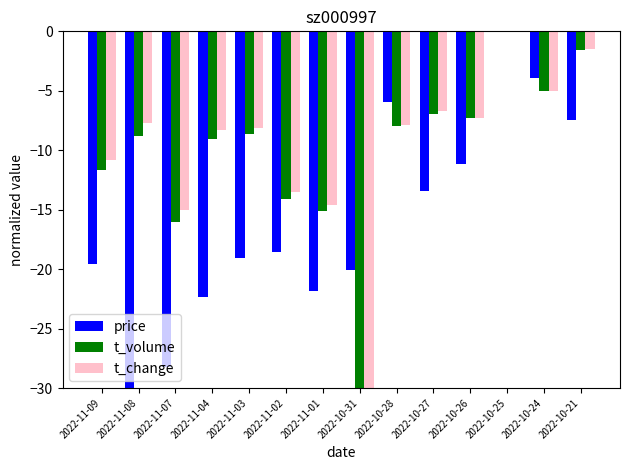

What is the sum of all t_volume values?

-142.1